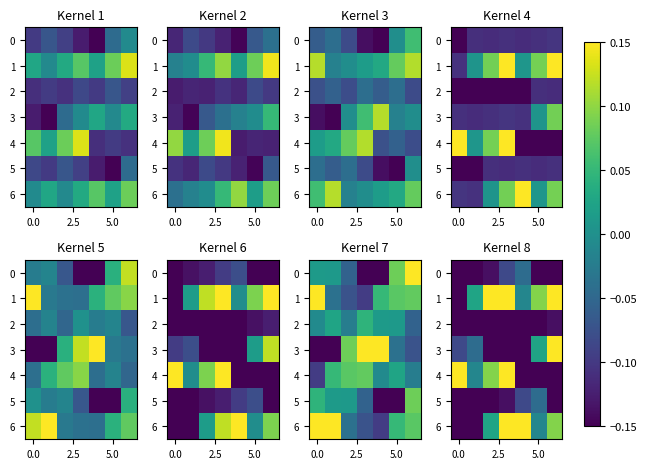

Which series has the largest range (max minus min)?

1